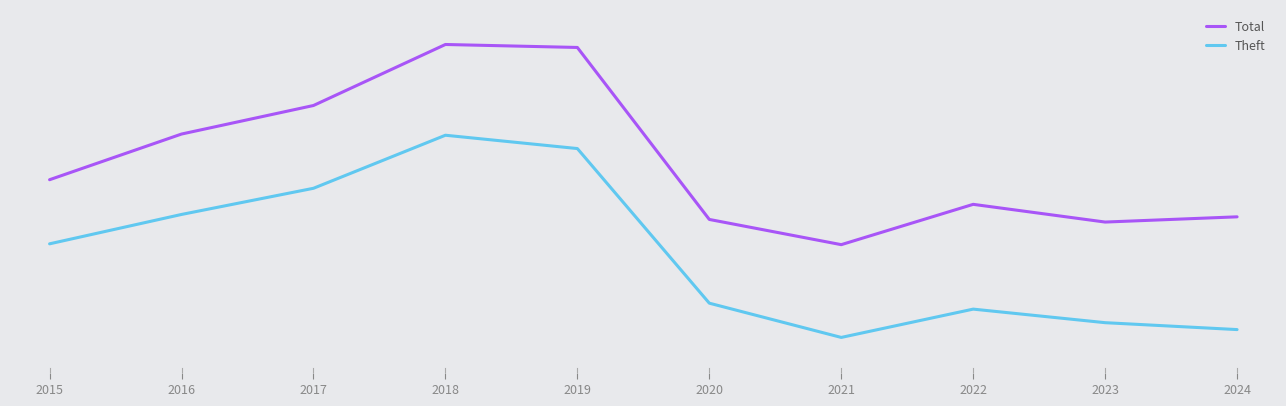

How many interior local valleys does the Theft series have?

1